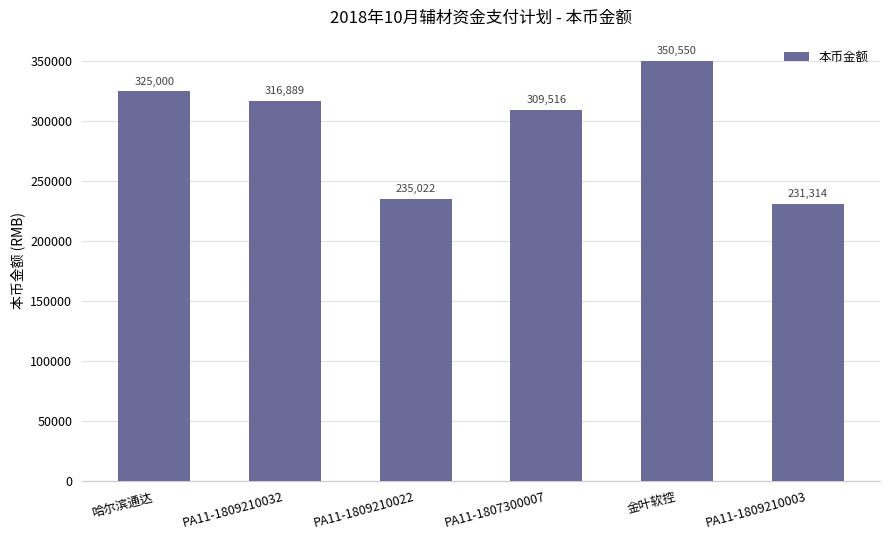

Is it true that the value at PA11-1809210003 is 231314.2?

True